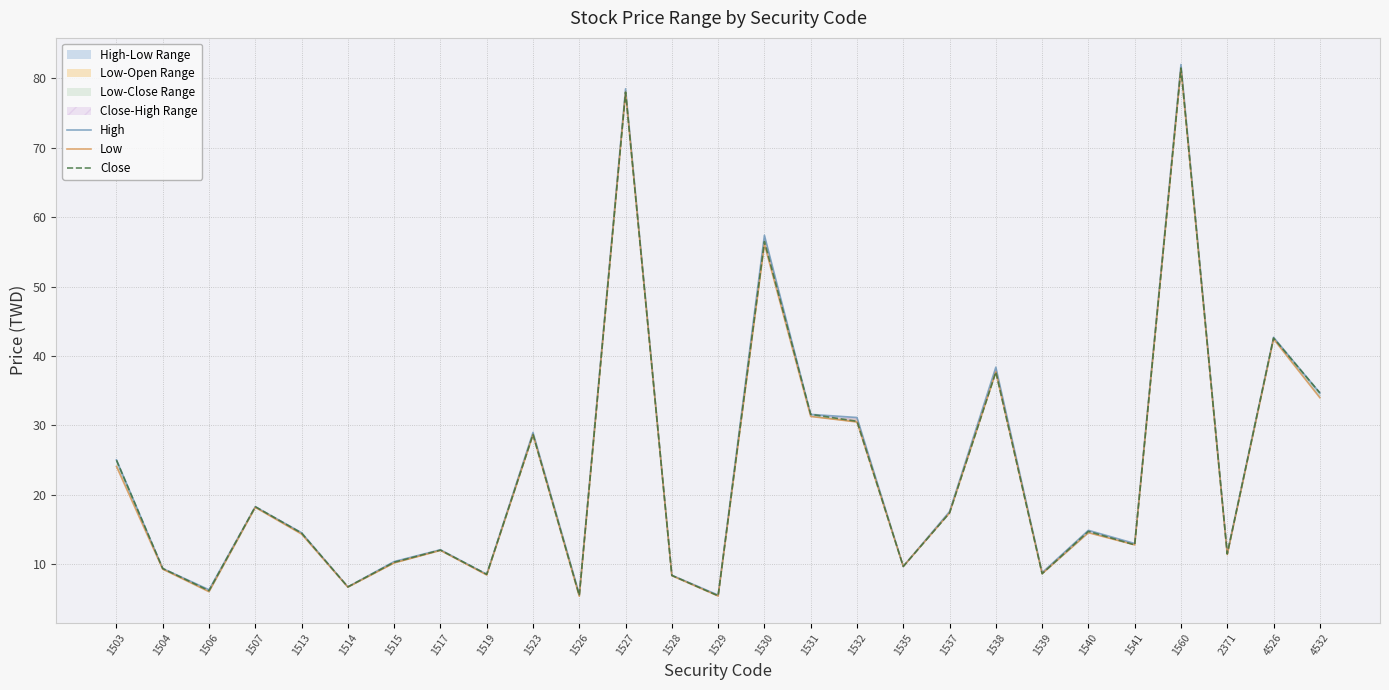

Reading left to right, extract all data points from this chart.

High: 25.1	9.4	6.3	18.3	14.6	6.8	10.4	12.1	8.6	29.0	5.7	78.5	8.4	5.6	57.4	31.6	31.1	9.7	17.6	38.4	8.8	14.9	13.0	82.0	11.6	42.7	34.7
Low: 24.1	9.3	6.0	18.2	14.3	6.7	10.2	12.0	8.5	28.6	5.4	78.0	8.4	5.4	56.1	31.3	30.5	9.7	17.4	37.7	8.7	14.6	12.8	81.4	11.4	42.5	34.0
Close: 25.0	9.4	6.2	18.3	14.5	6.8	10.3	12.1	8.6	28.7	5.5	78.0	8.4	5.5	56.5	31.6	30.6	9.7	17.4	37.7	8.7	14.8	12.8	81.5	11.5	42.6	34.7